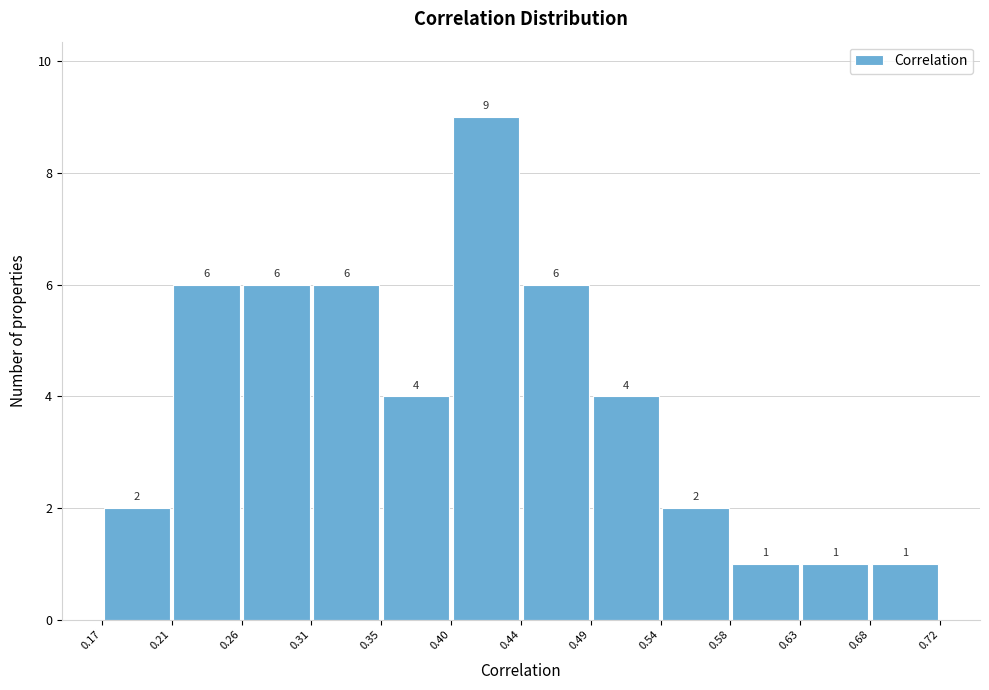

Reading left to right, list every bar in this chart as the range it spans on the x-axis followed by its height.

0.17 to 0.21: 2
0.21 to 0.26: 6
0.26 to 0.31: 6
0.31 to 0.35: 6
0.35 to 0.40: 4
0.40 to 0.44: 9
0.44 to 0.49: 6
0.49 to 0.54: 4
0.54 to 0.58: 2
0.58 to 0.63: 1
0.63 to 0.68: 1
0.68 to 0.72: 1